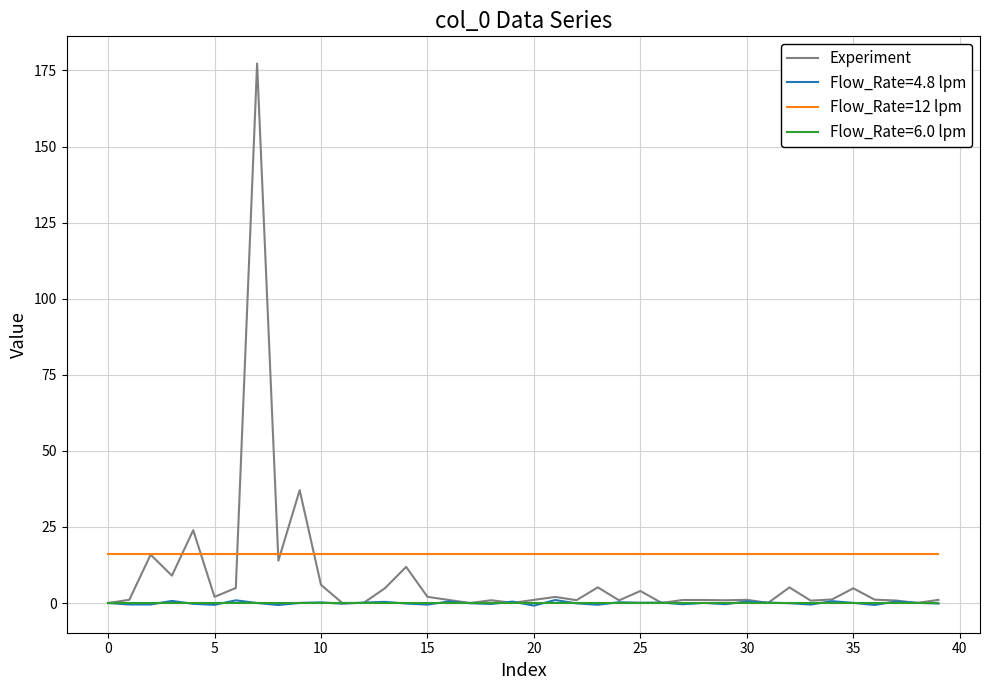

Which series ends up on top after the final intersection of Experiment and Flow_Rate=12 lpm?

Flow_Rate=12 lpm